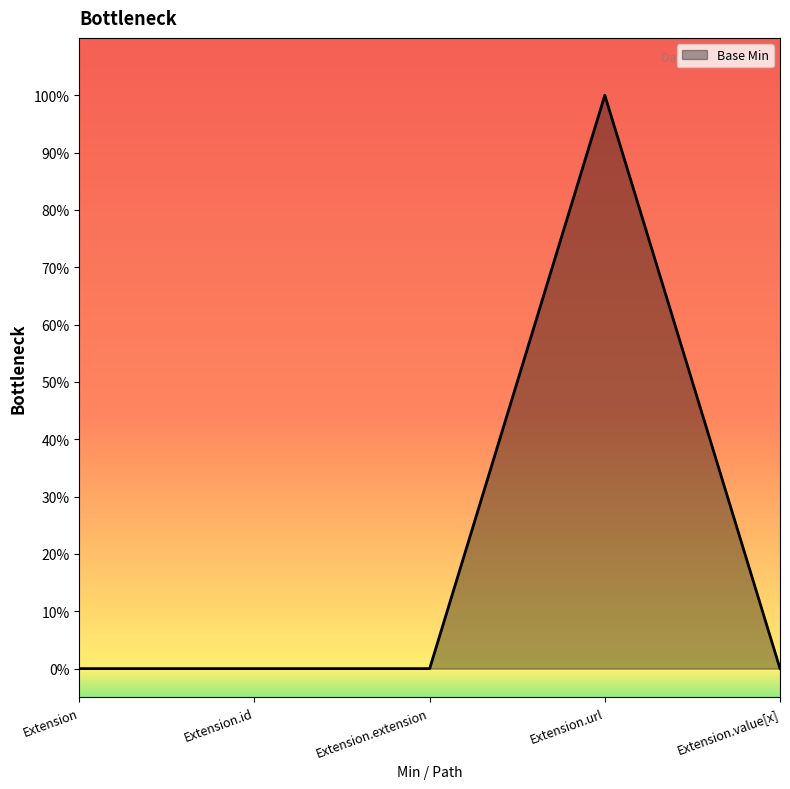

Does the chart have visible grid lines?

No